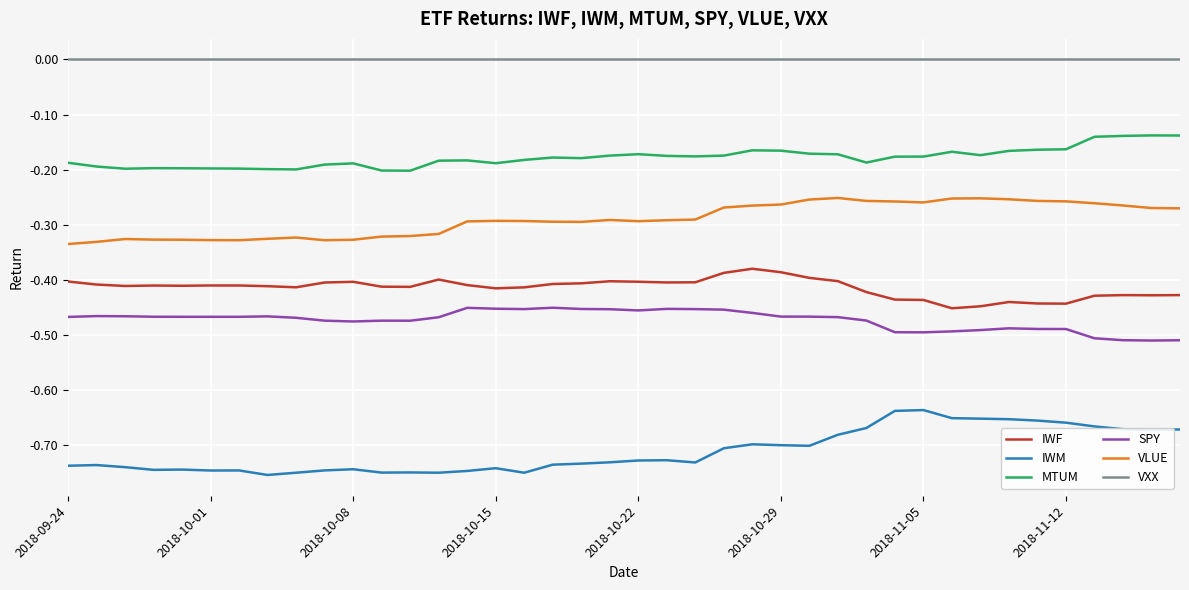

Does the chart display data point markers on the line(s)?

No